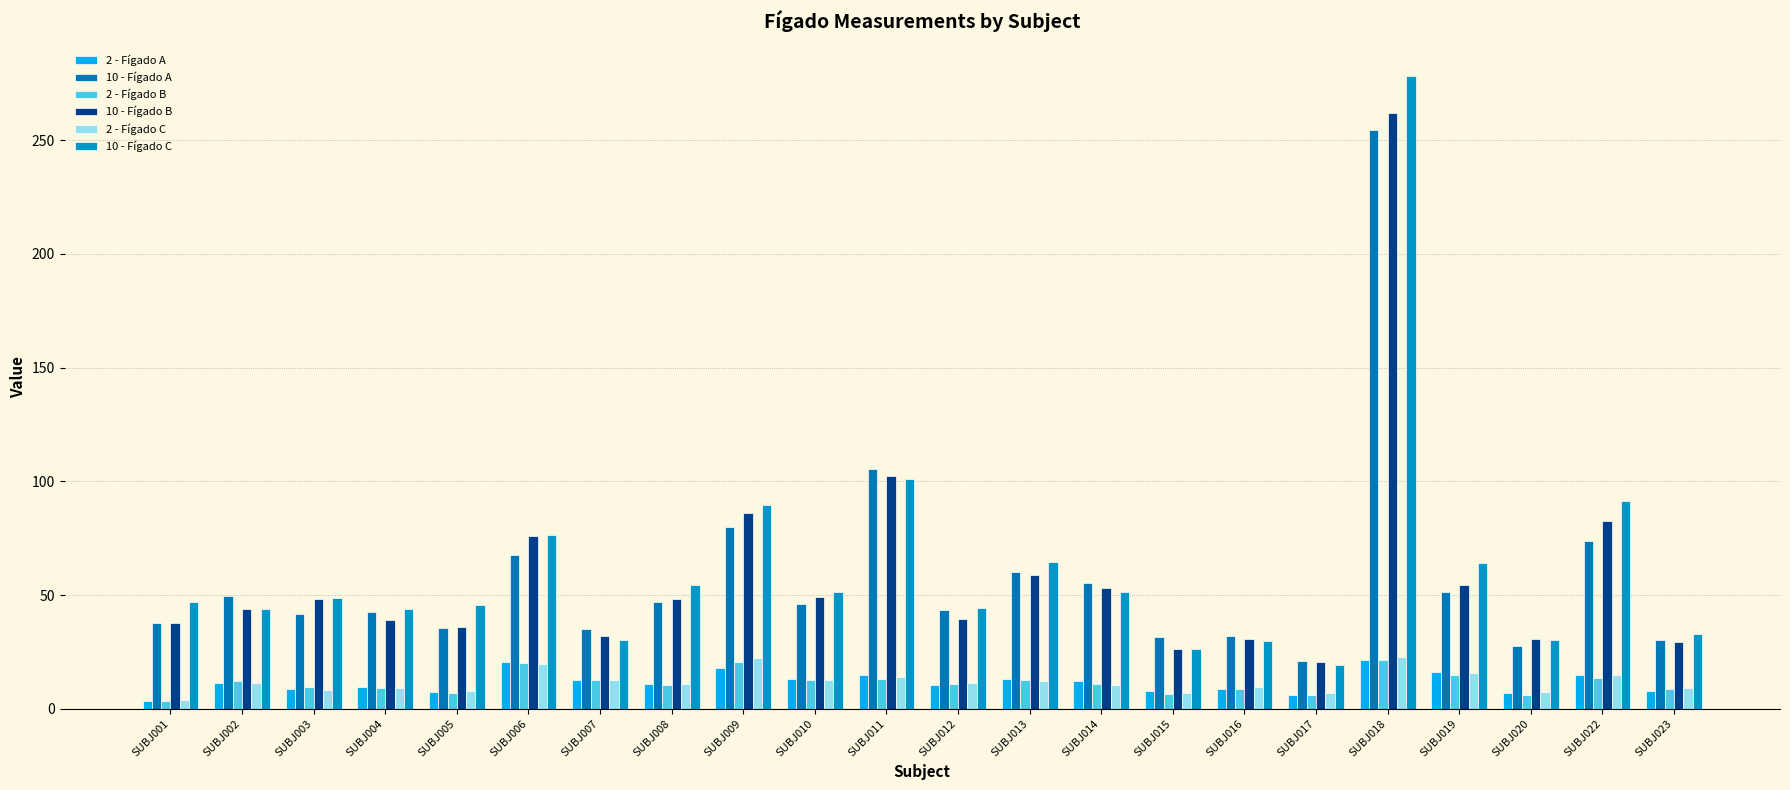

At which label is 10 - Fígado C closest to 148?

SUBJ011